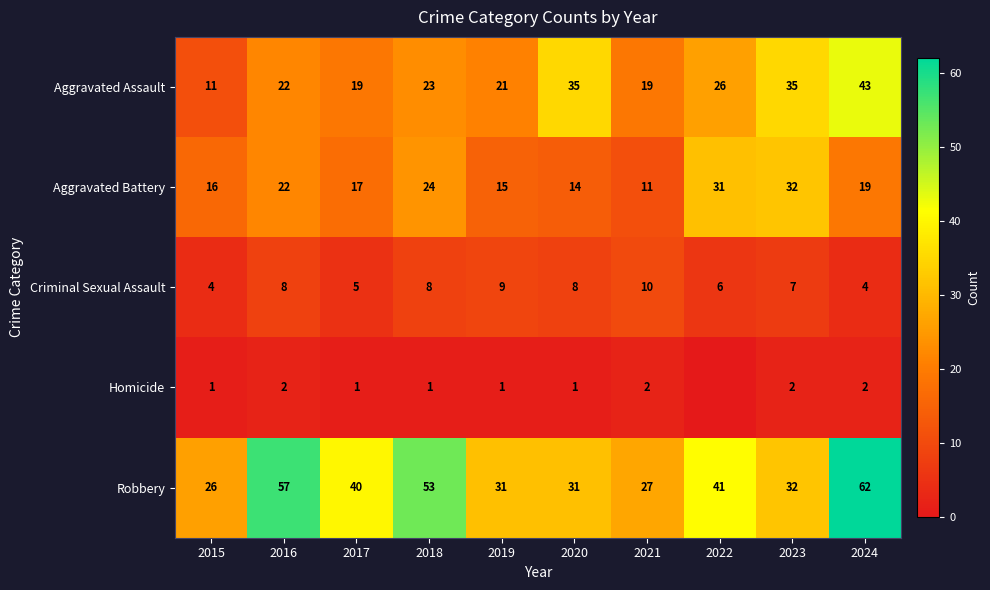

True or false: Aggravated Assault has a value of 61 at 2020.

False